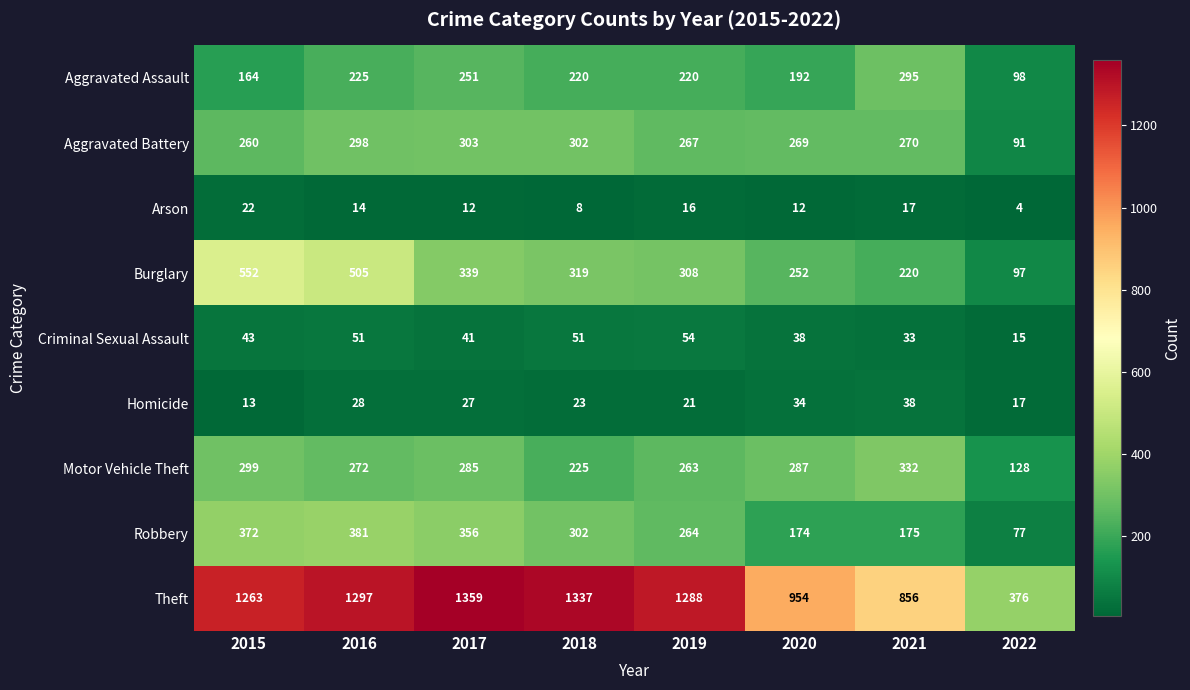

Is it true that Homicide equals 16 at 2020?

False